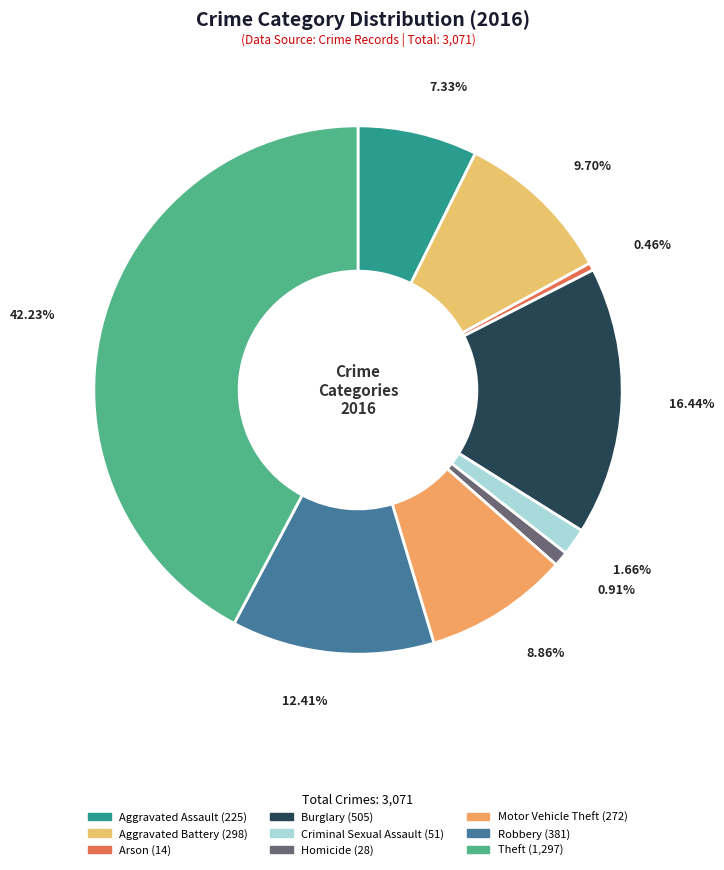

Count the number of slices in the pie.

9